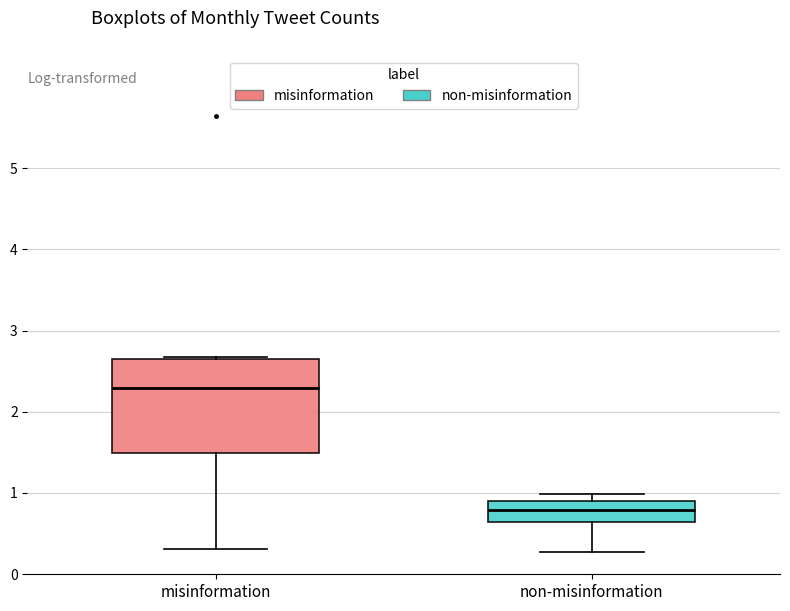

Reading left to right, transcribe this box plot: for each box, give where its median line is, the range the box spans, and where its two whiskers end, as read against the y-axis. The values are not printed on the chart, so give them approximately, as read against the axis.

misinformation: median 2.3, box 1.5 to 2.7, whiskers 0.3 to 2.7
non-misinformation: median 0.8, box 0.6 to 0.9, whiskers 0.3 to 1.0